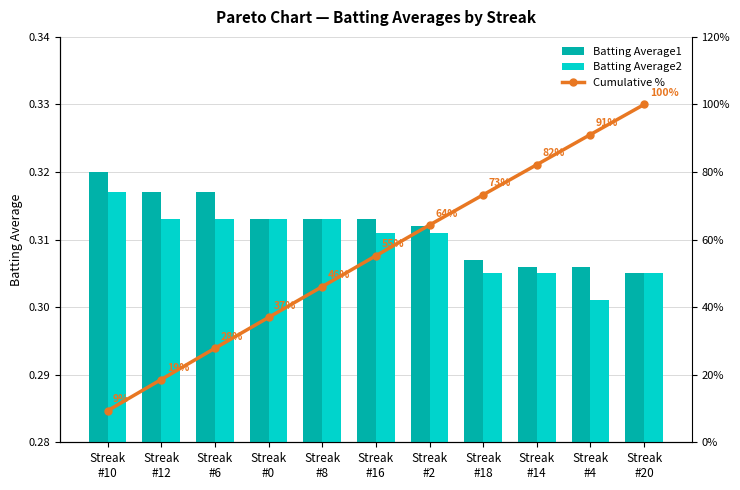

Which has a higher value, Streak
#18 or Streak
#20?

Streak
#18